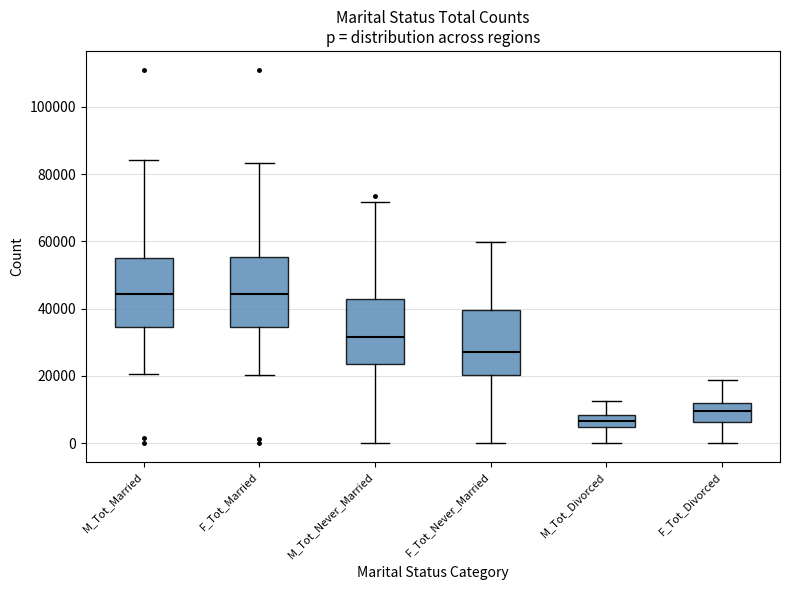

Reading left to right, read every box against the y-axis: the position of its median line, the range the box covers, and the ends of its whiskers. The values are not printed on the chart, so give them approximately, as read against the axis.

M_Tot_Married: median 44000, box 34000 to 54000, whiskers 20000 to 84000
F_Tot_Married: median 44000, box 34000 to 56000, whiskers 20000 to 84000
M_Tot_Never_Married: median 32000, box 24000 to 42000, whiskers 0 to 72000
F_Tot_Never_Married: median 28000, box 20000 to 40000, whiskers 0 to 60000
M_Tot_Divorced: median 6000, box 4000 to 8000, whiskers 0 to 12000
F_Tot_Divorced: median 10000, box 6000 to 12000, whiskers 0 to 18000